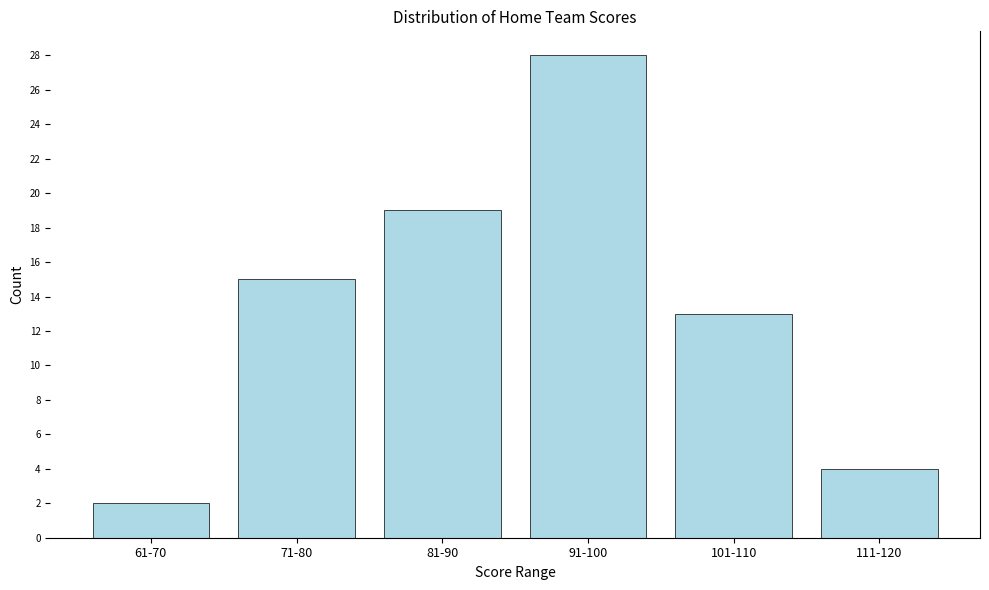

Reading left to right, list all the values displayed in this chart.

61-70=2	71-80=15	81-90=19	91-100=28	101-110=13	111-120=4